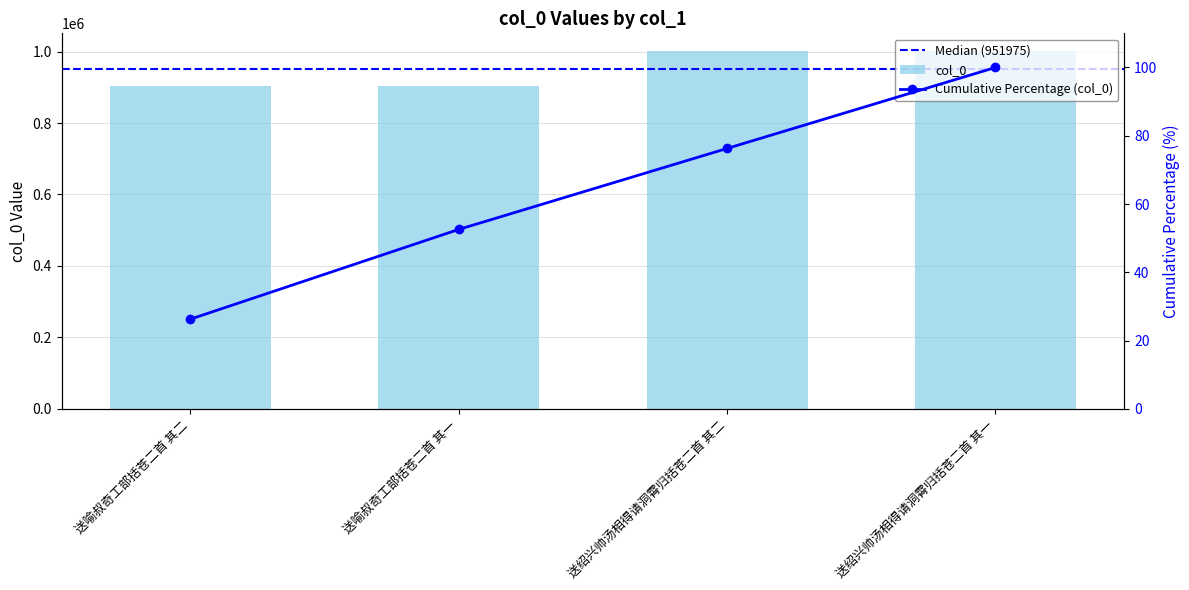

What is the label of the 2nd bar from the left?

送喻叔奇工部括苍二首 其一